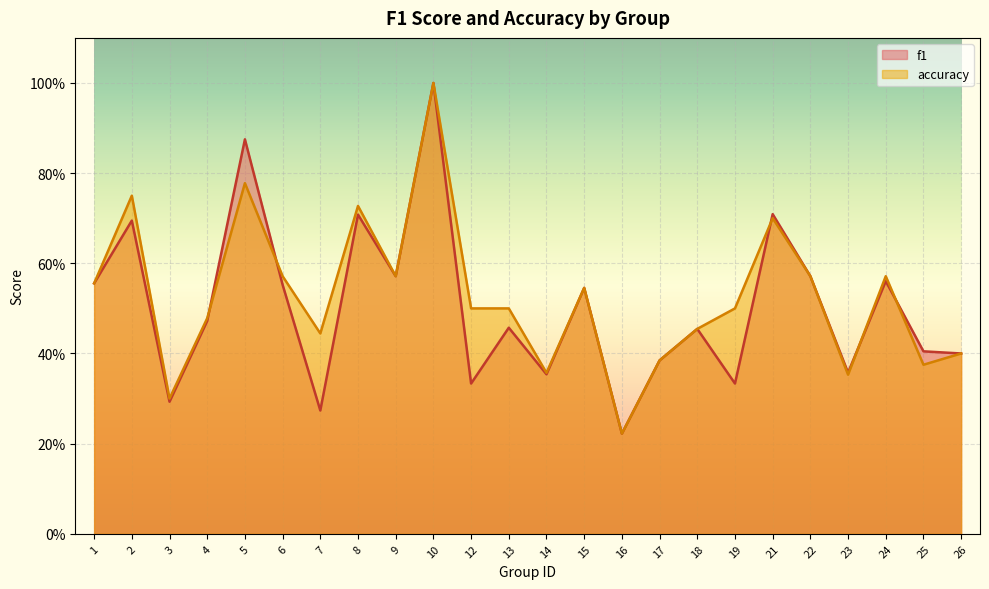

What are all the series names shown in the legend?

f1, accuracy